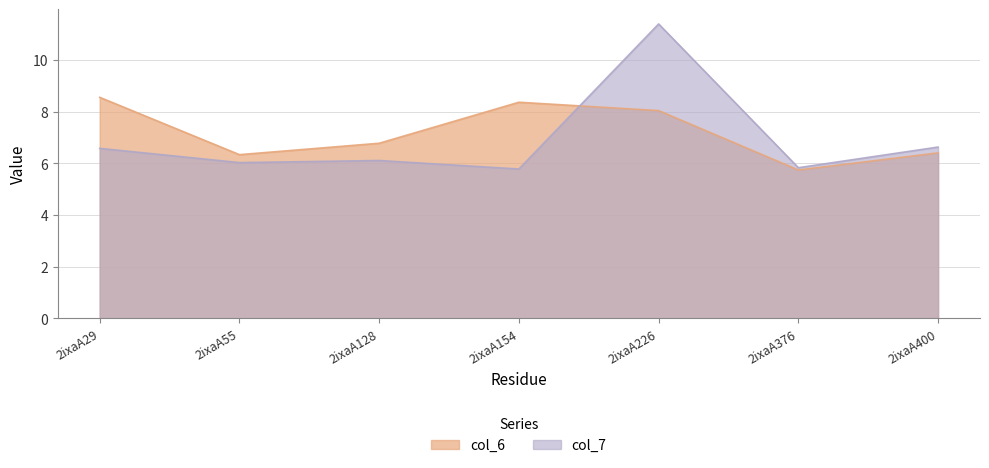

At which category is the sum across all series the highest?

2ixaA226